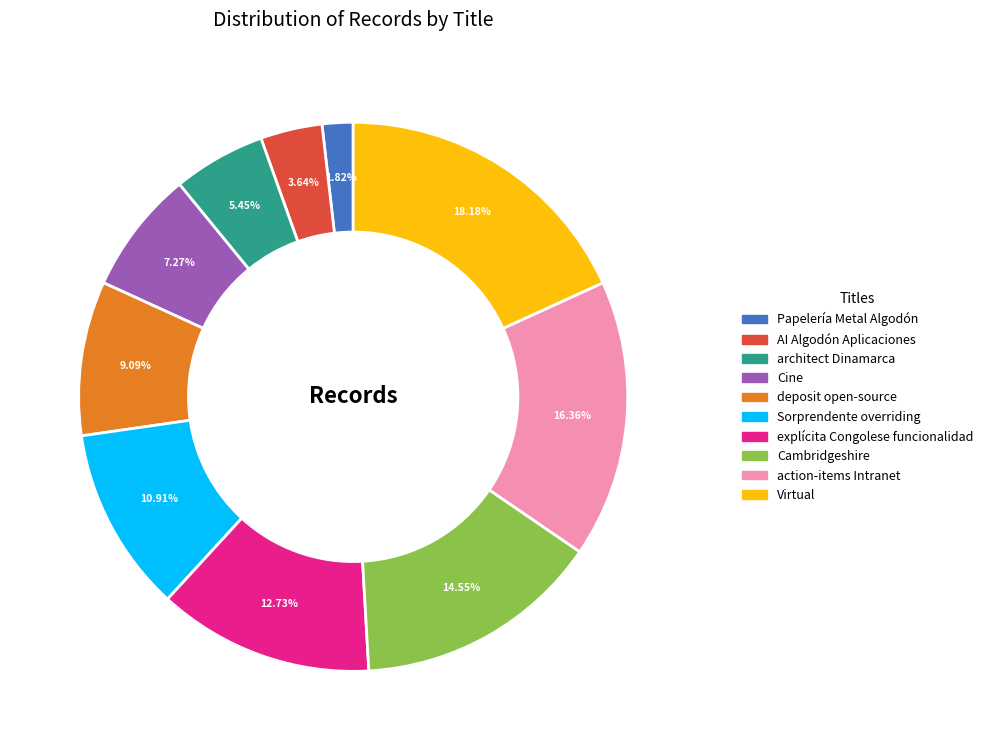

Is the sum of Cambridgeshire and architect Dinamarca greater than half?

No